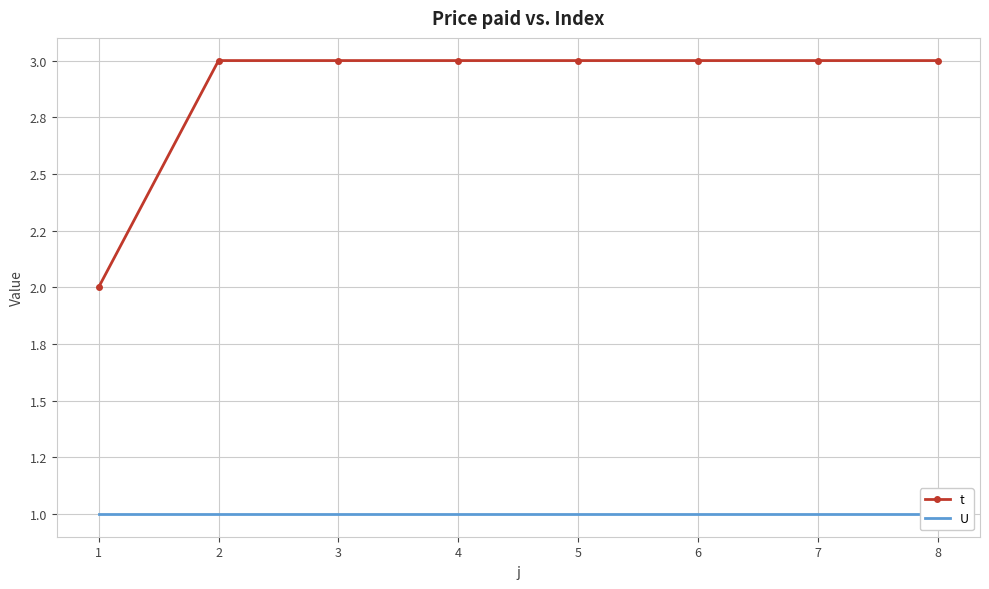

What are all the series names shown in the legend?

t, U